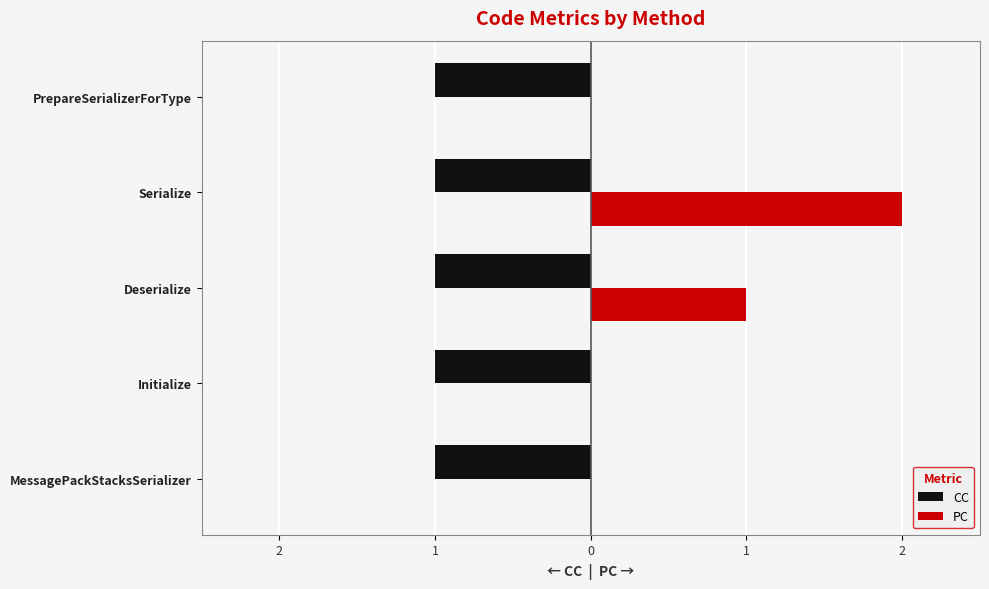

How many PC values are between 0 and 1?

4